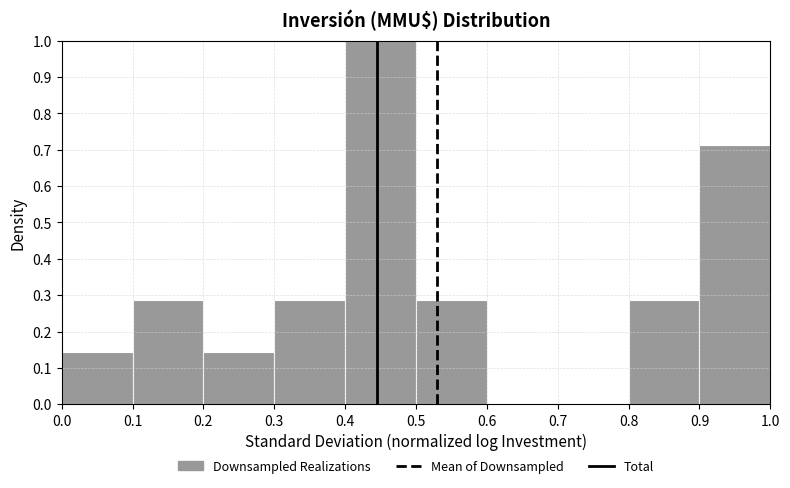

Reading left to right, transcribe this chart: for each bar, give the range it covers on the x-axis and its height. The values are not printed on the chart, so give them approximately, as read against the axis.

0.0 to 0.1: 0.14
0.1 to 0.2: 0.29
0.2 to 0.3: 0.14
0.3 to 0.4: 0.29
0.4 to 0.5: 1.00
0.5 to 0.6: 0.29
0.6 to 0.7: 0
0.7 to 0.8: 0
0.8 to 0.9: 0.29
0.9 to 1.0: 0.71